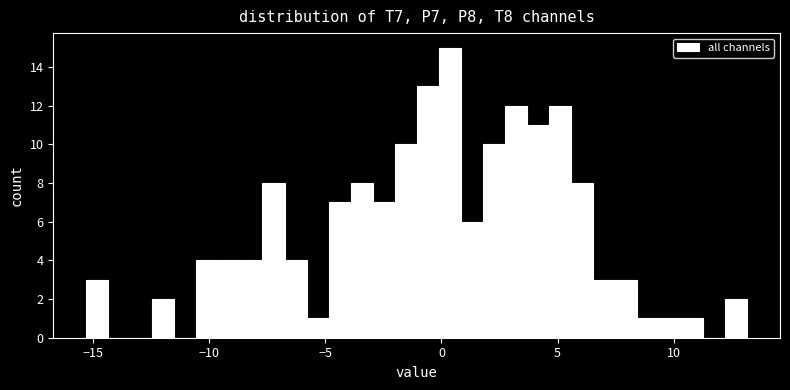

Read against the x-axis, roughly where is the centre of the tallest bar?

0.5